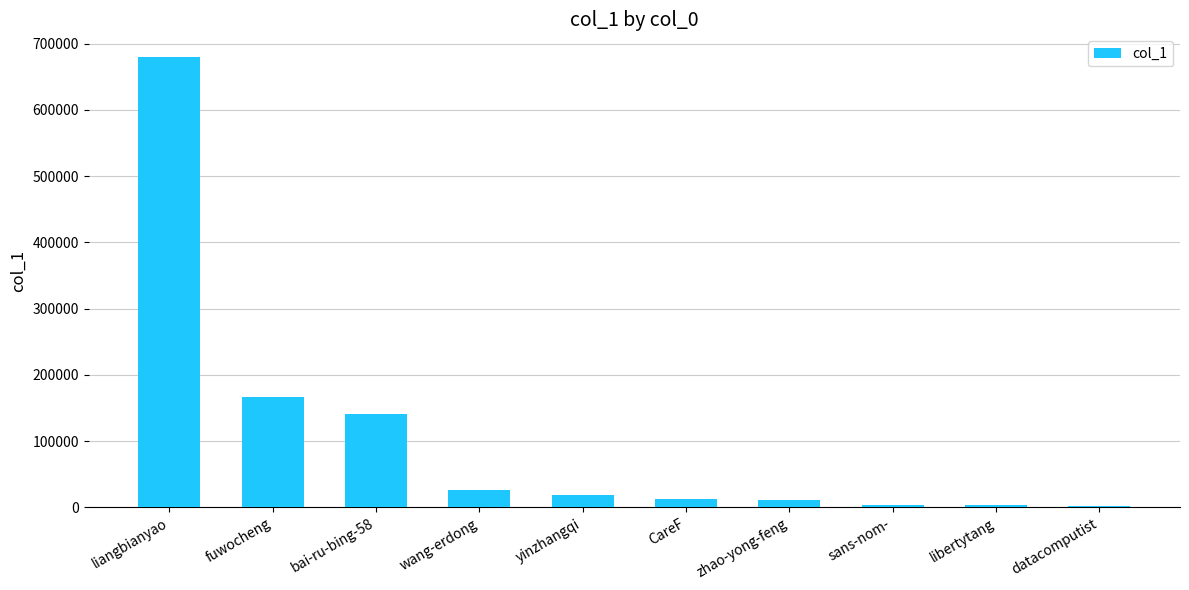

What is the sum of all values?

1065750